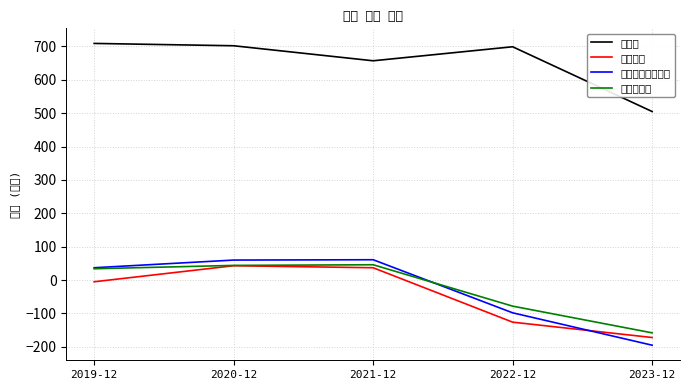

What position from the right is 2022-12?

2